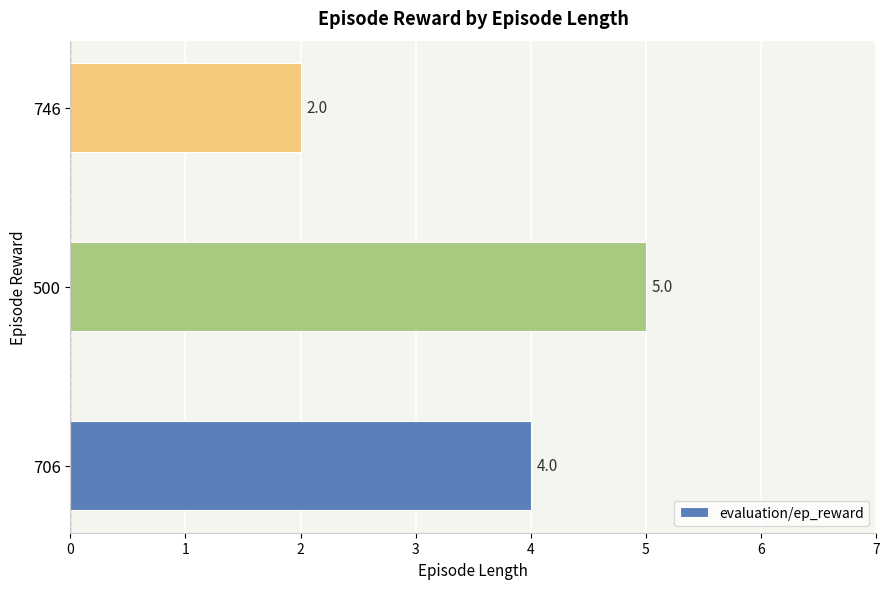

Which label corresponds to the smallest value in the chart?

746